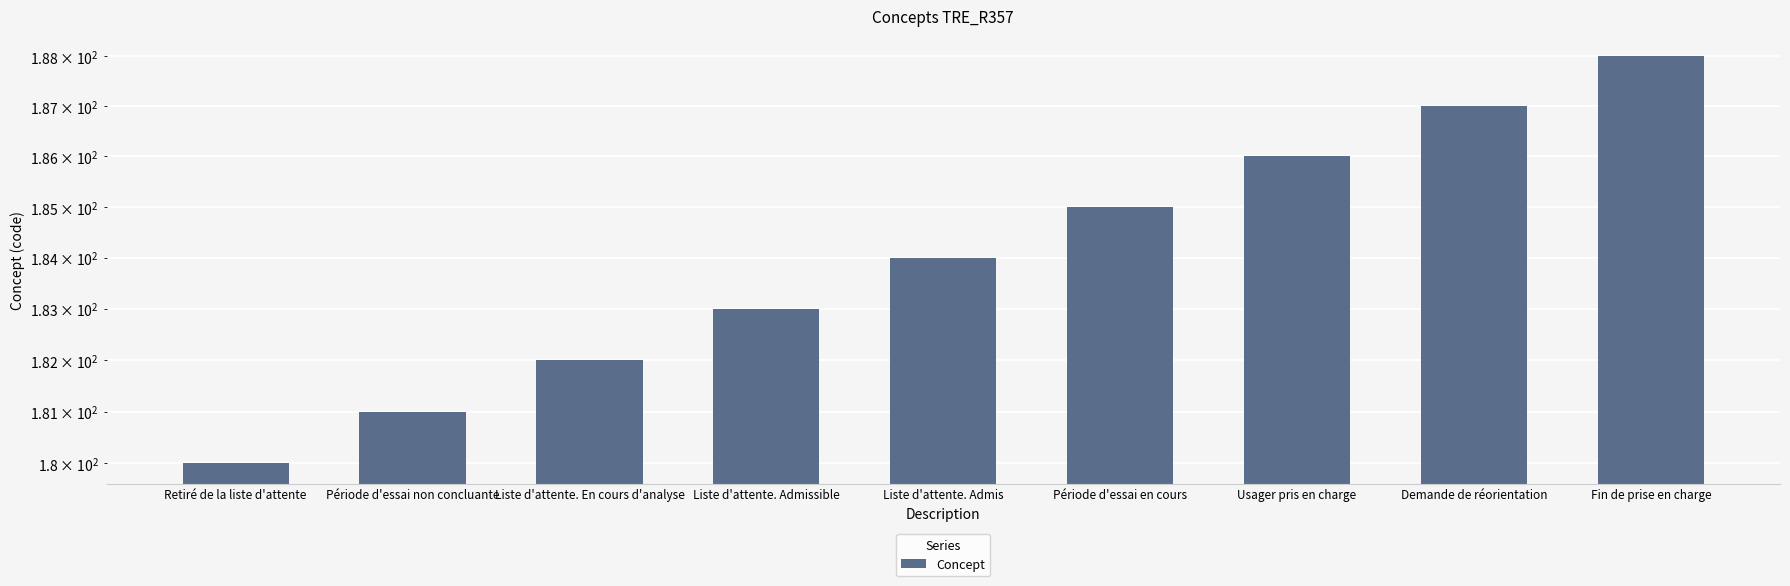

List the labels in order of value, smallest first.

Retiré de la liste d'attente, Période d'essai non concluante, Liste d'attente. En cours d'analyse, Liste d'attente. Admissible, Liste d'attente. Admis, Période d'essai en cours, Usager pris en charge, Demande de réorientation, Fin de prise en charge